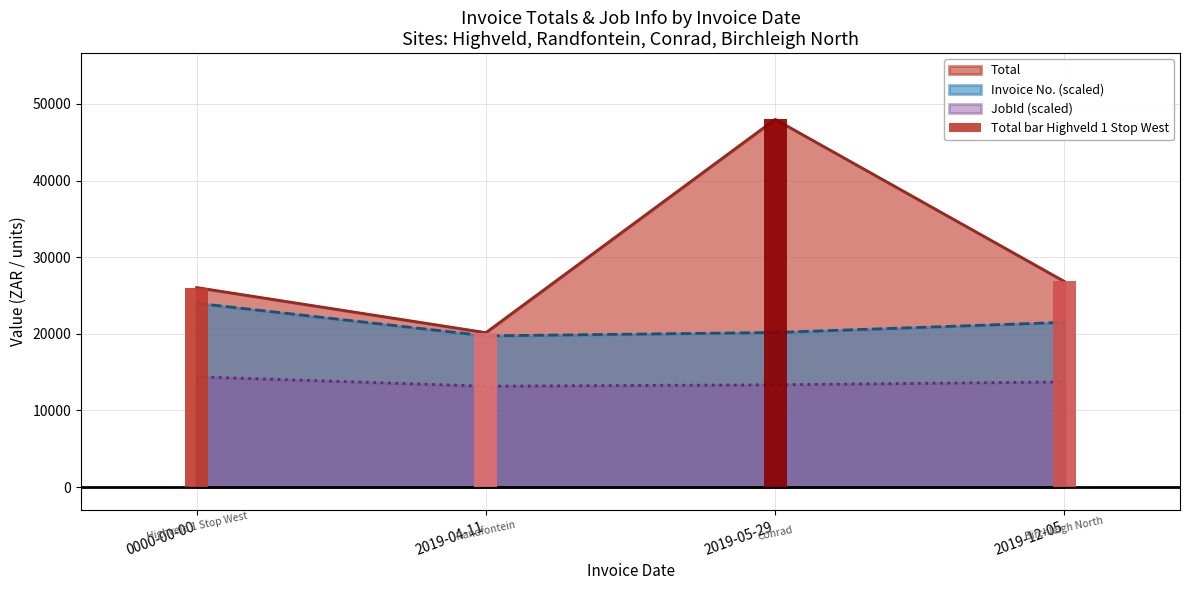

How many data points does each series have?

4